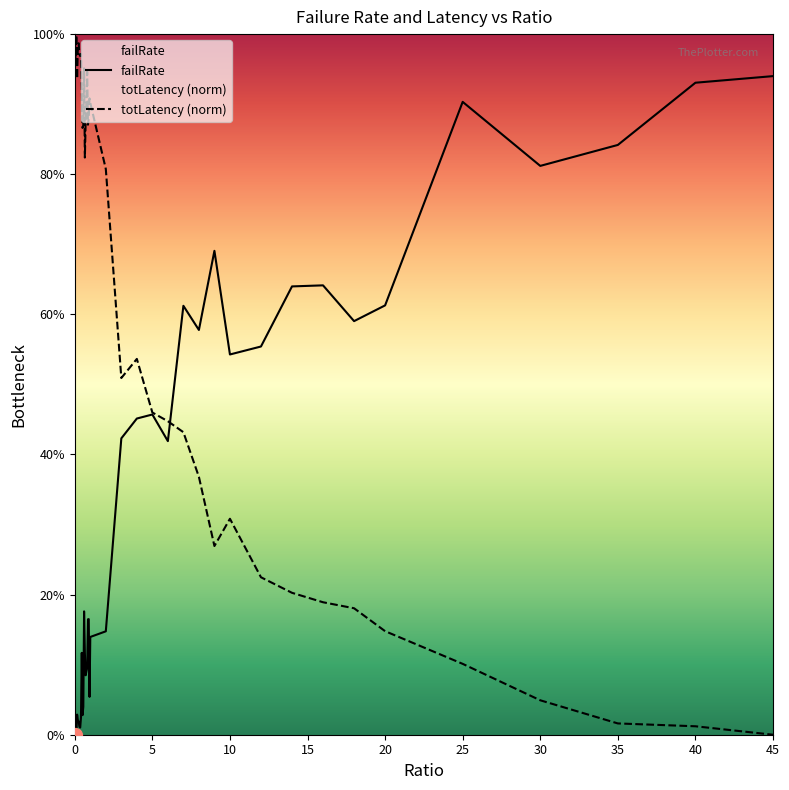

What is the value of the failRate point at the 20th from the left?

0.1